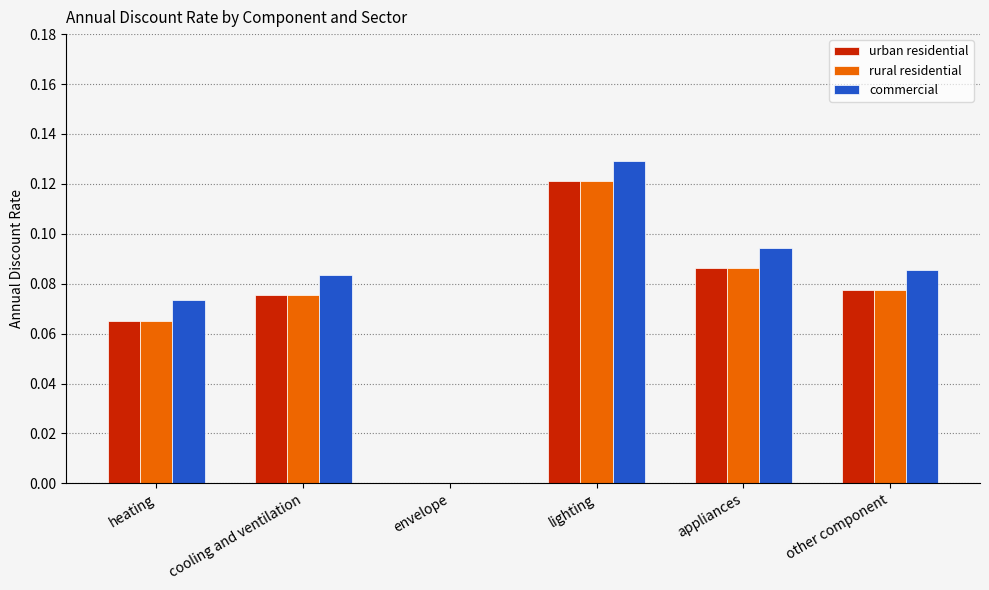

The rural residential series shows -0.1 at envelope. True or false?

False